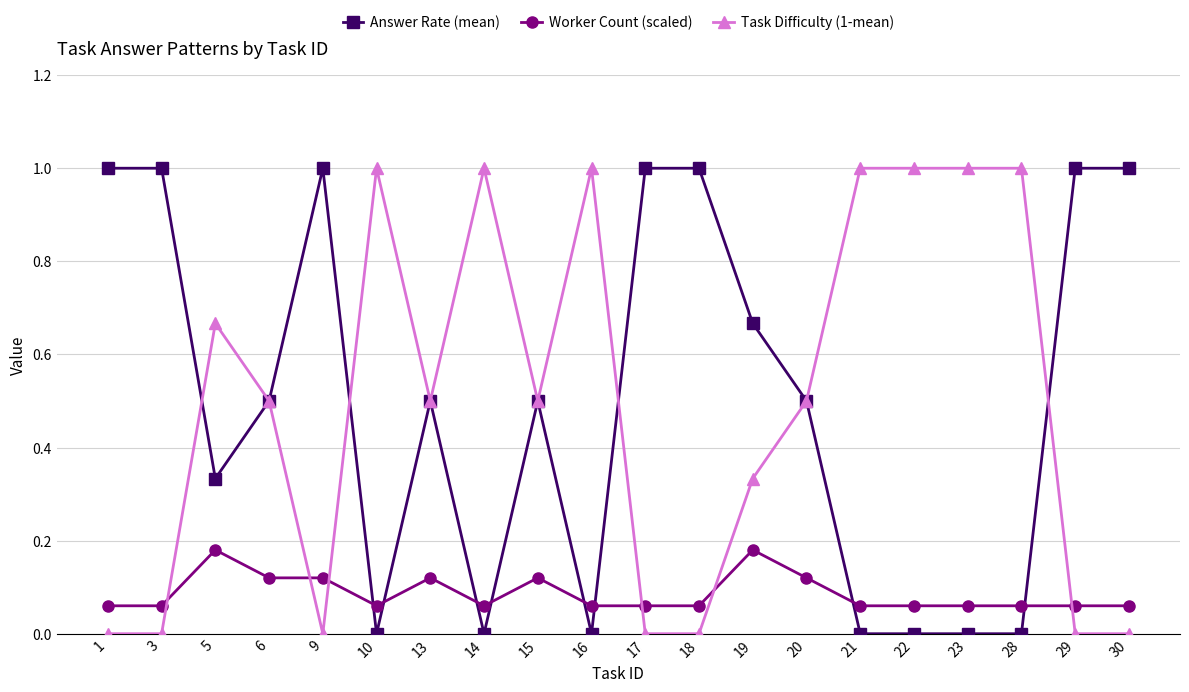

True or false: Answer Rate (mean) has more than 0 interior local peaks.

True